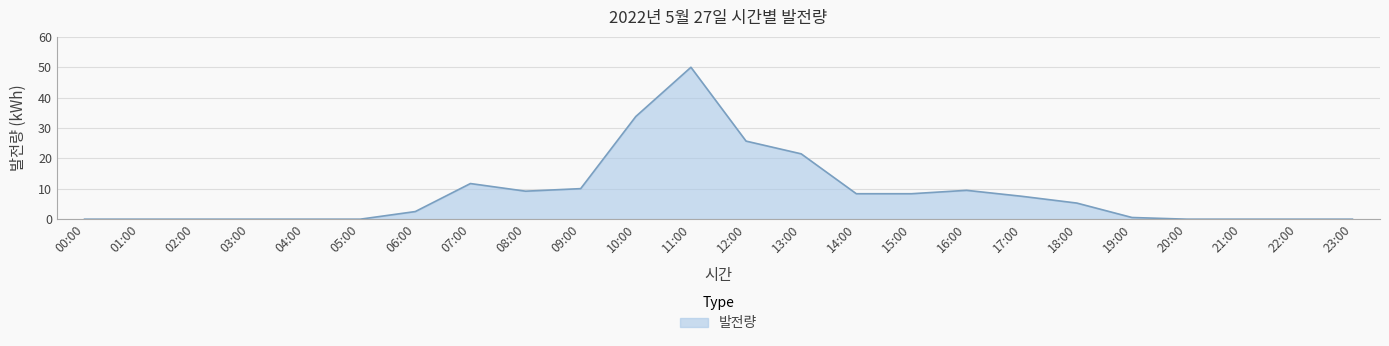

What is the difference between the second highest and second lowest values?

33.8